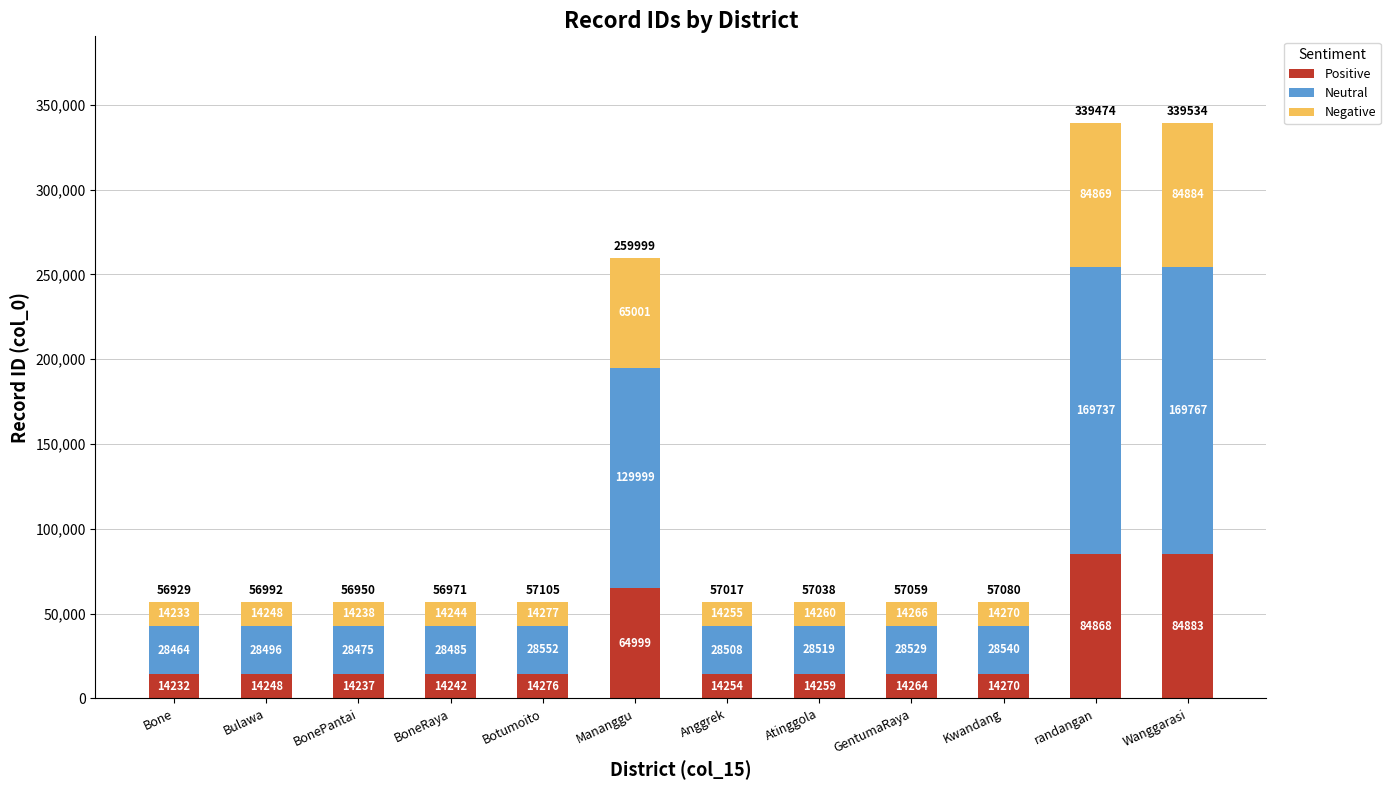

What is the sum of the Positive values at GentumaRaya and BoneRaya?

28506